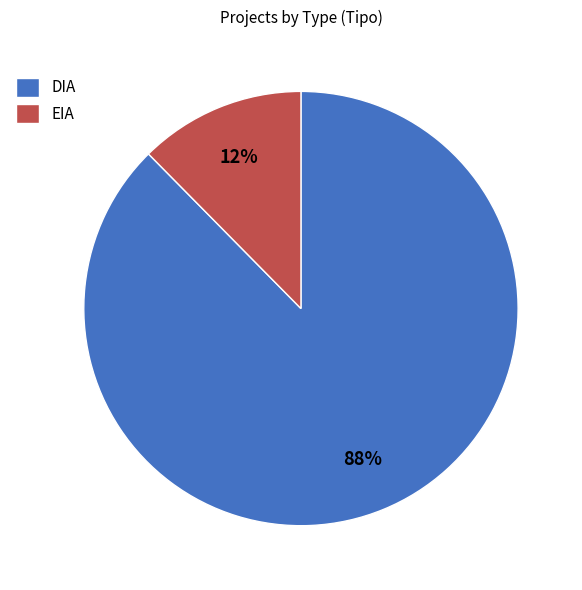

The EIA slice represents 7% of the pie. True or false?

False